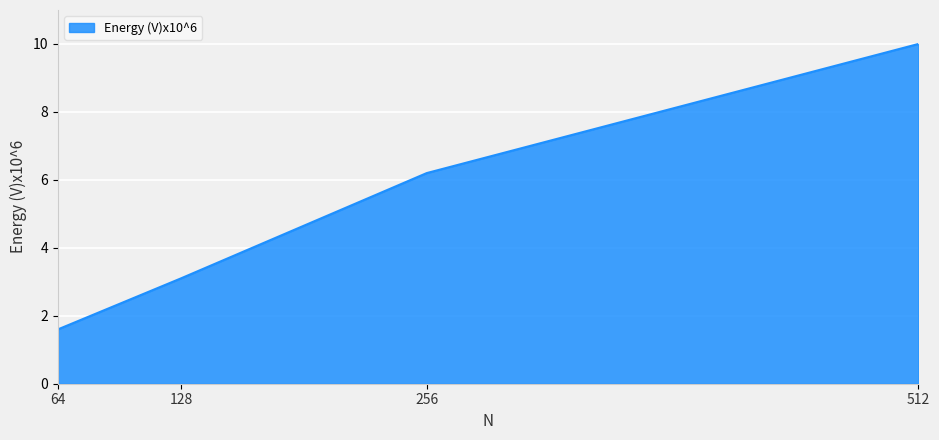

List the labels in order of value, largest first.

512, 256, 128, 64